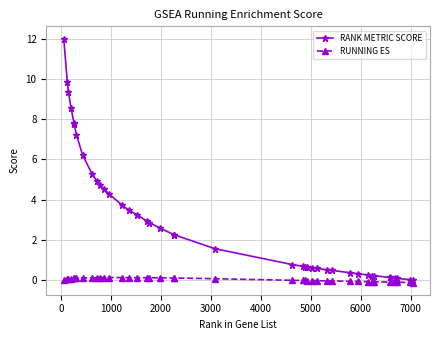

What is the maximum value shown in the chart?

12.0